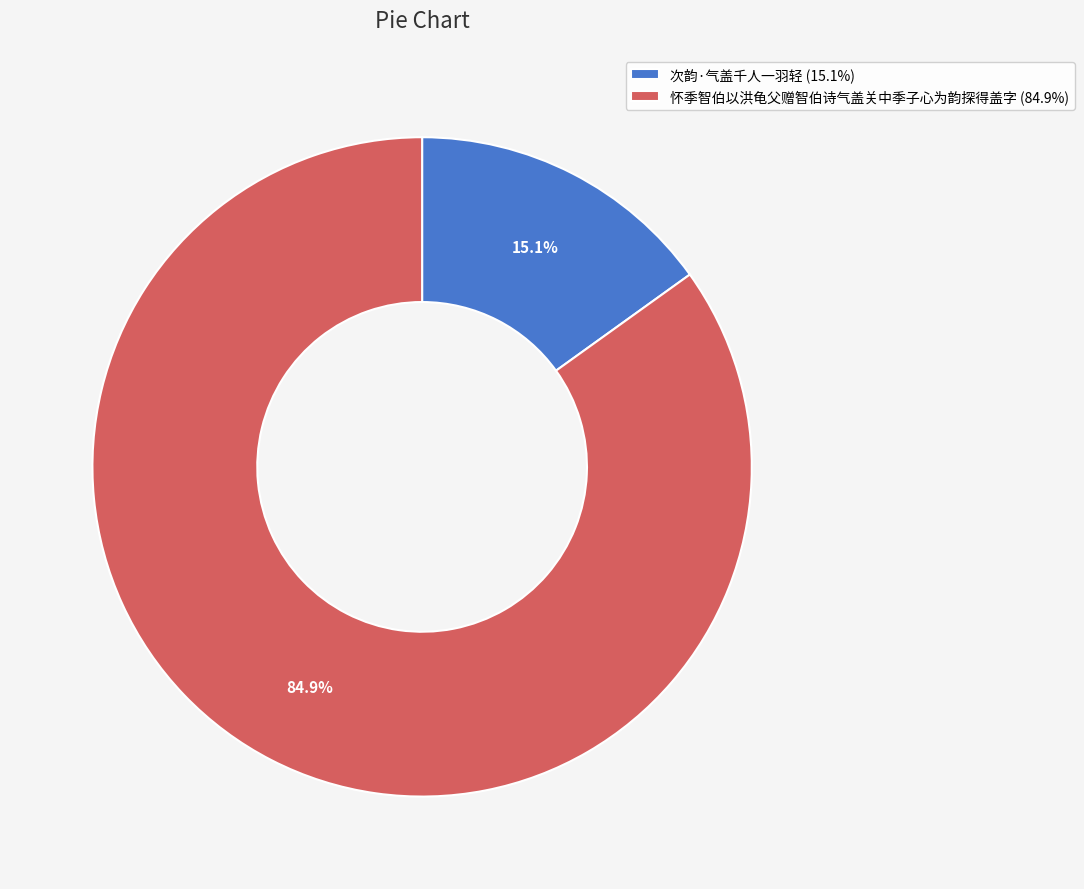

Which category accounts for the majority?

怀季智伯以洪龟父赠智伯诗气盖关中季子心为韵探得盖字